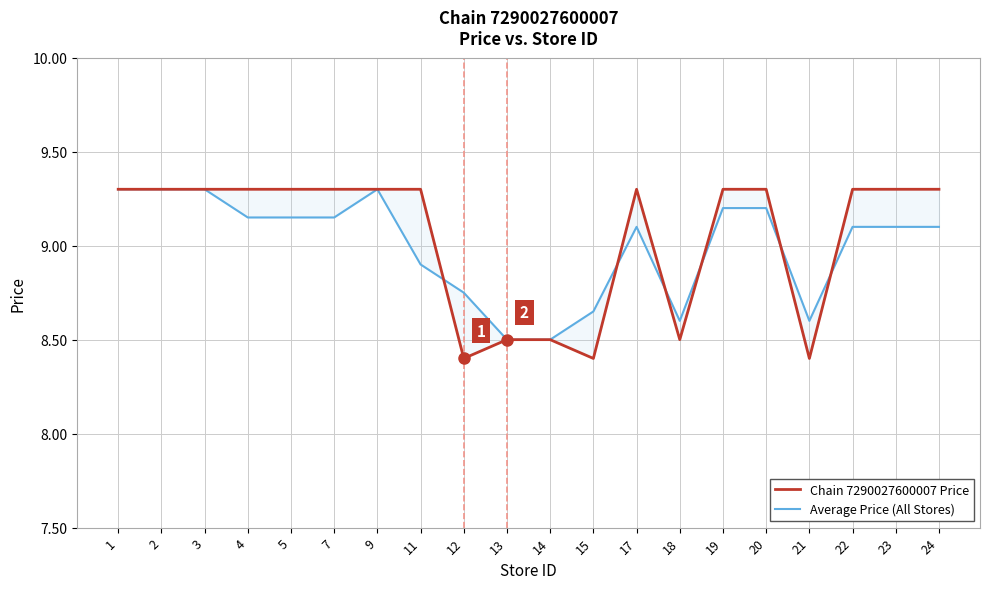

Rank the series by their average value, from highest to lowest.

Chain 7290027600007 Price, Average Price (All Stores)